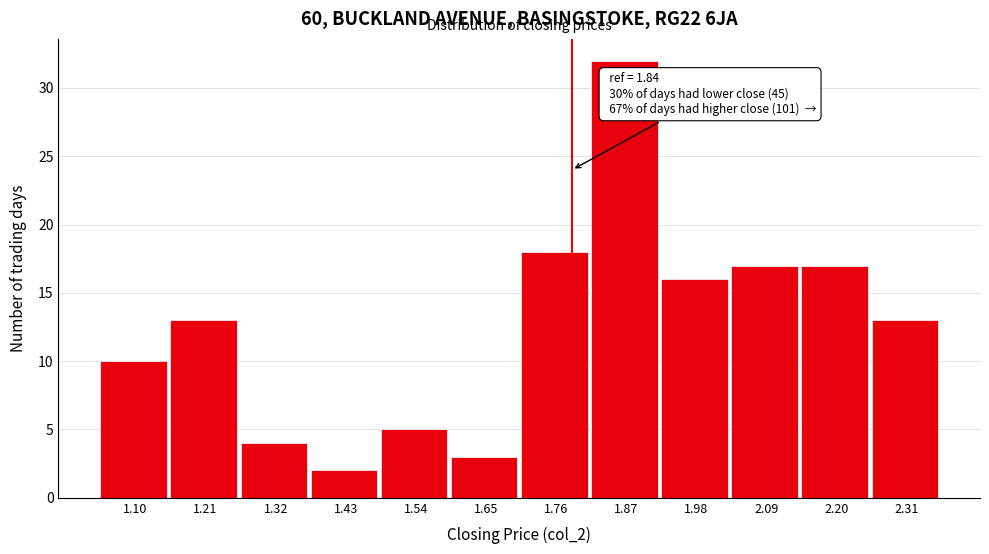

Reading left to right, transcribe all the data shown in this chart.

10	13	4	2	5	3	18	32	16	17	17	13